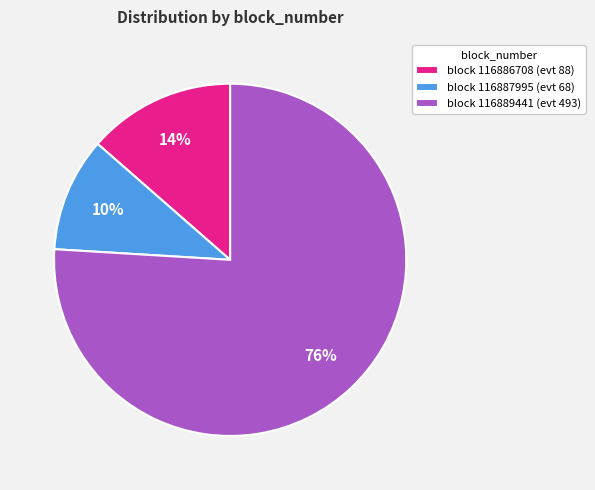

Which has a higher value, block 116886708 (evt 88) or block 116887995 (evt 68)?

block 116886708 (evt 88)